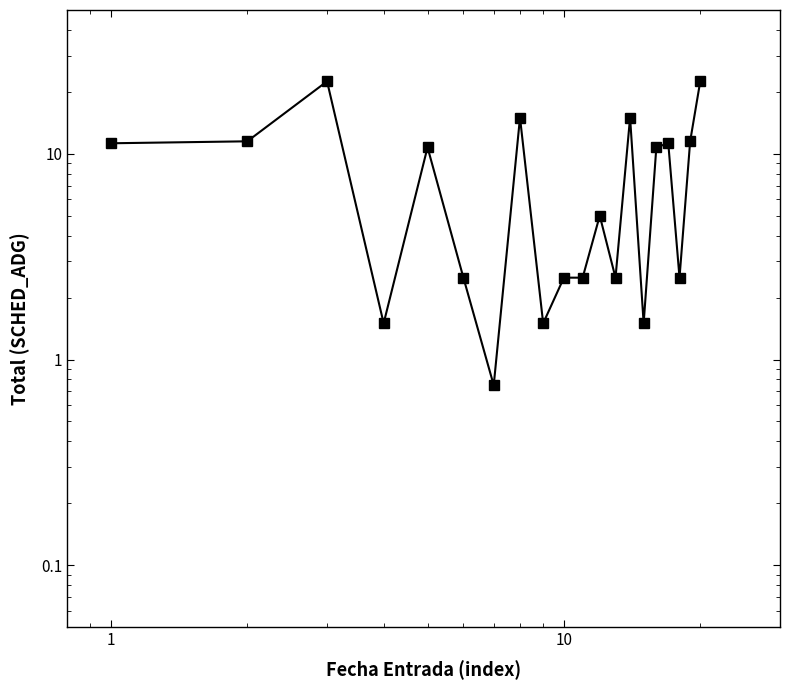

How many points are higher than both their immediate neighbors (excluding endpoints)?

6